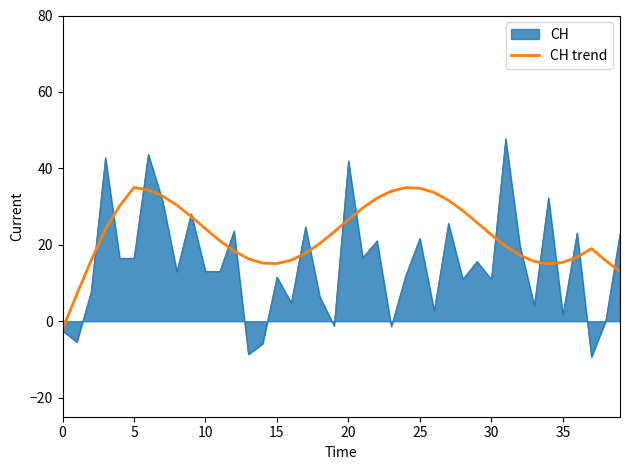

Rank the series by their maximum value, from lowest to highest.

CH trend, CH